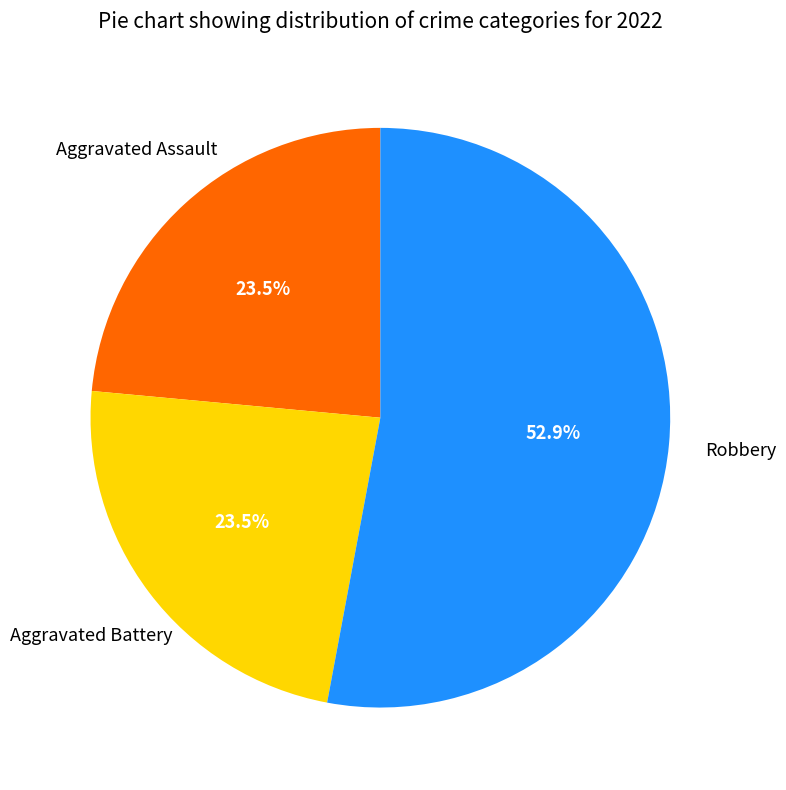

To the nearest percent, what is the difference between the Aggravated Battery and Robbery slice percentages?

29%